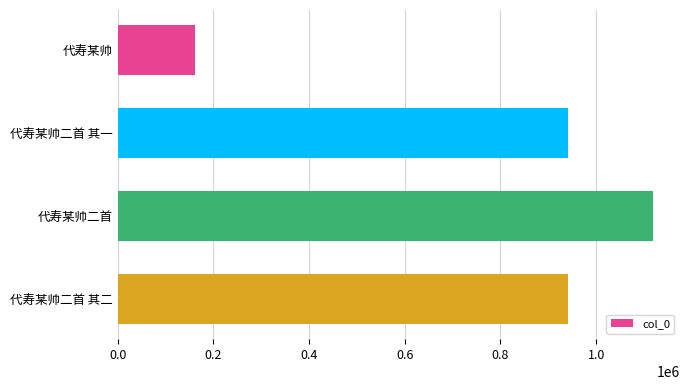

What is the difference between the maximum and second lowest values?

178002